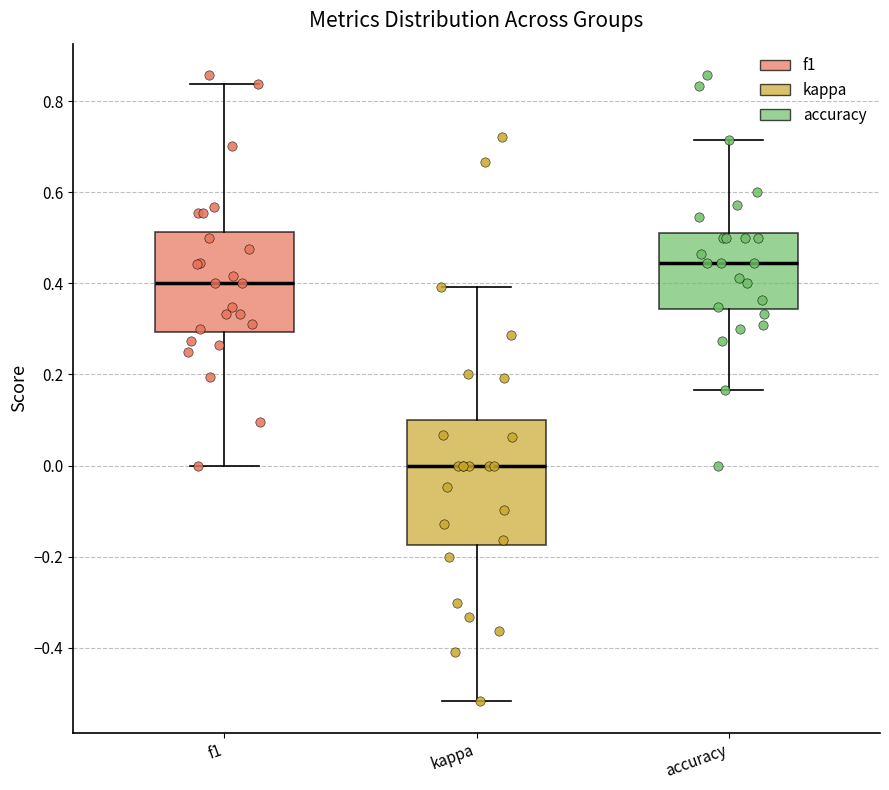

Comparing the boxes themselves (not the whiskers), which one is the tallest?

kappa